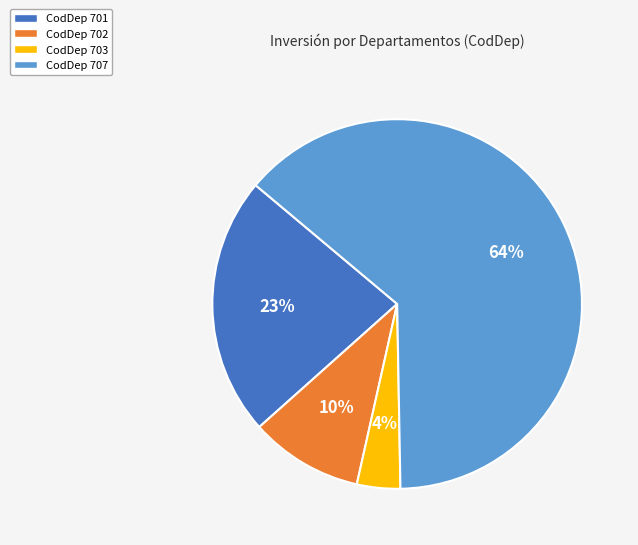

Do CodDep 707 and CodDep 702 together represent more than half of the pie?

Yes